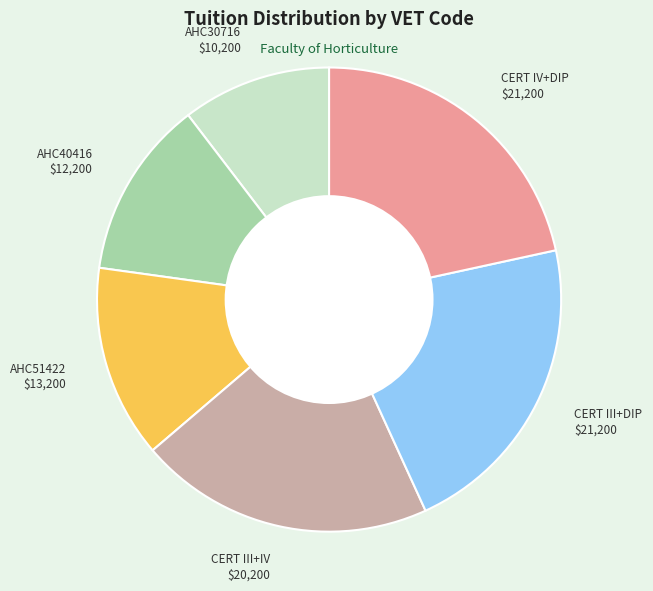

Count the number of slices in the pie.

6